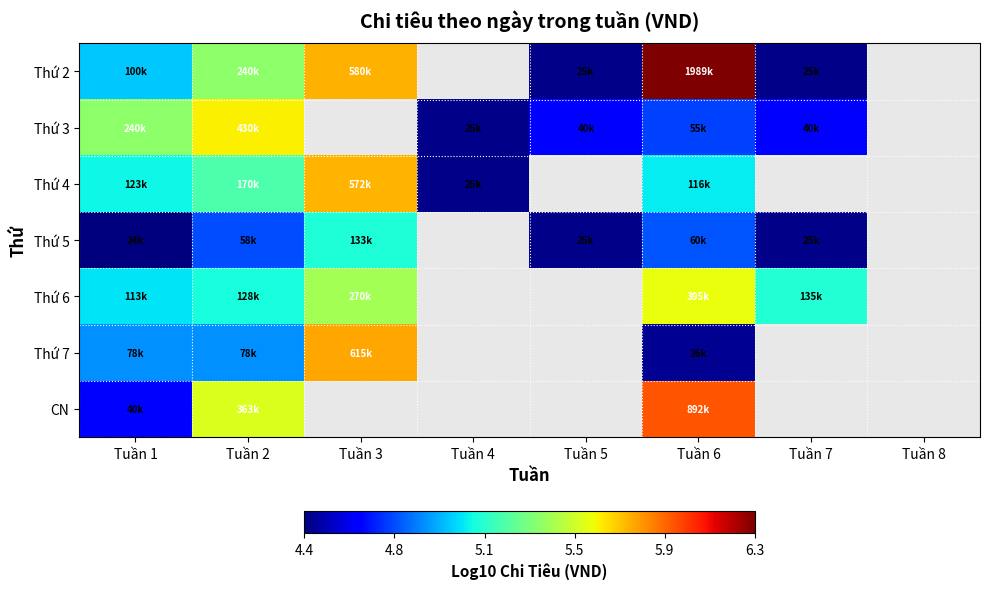

What is the maximum value shown in the chart?

6.3